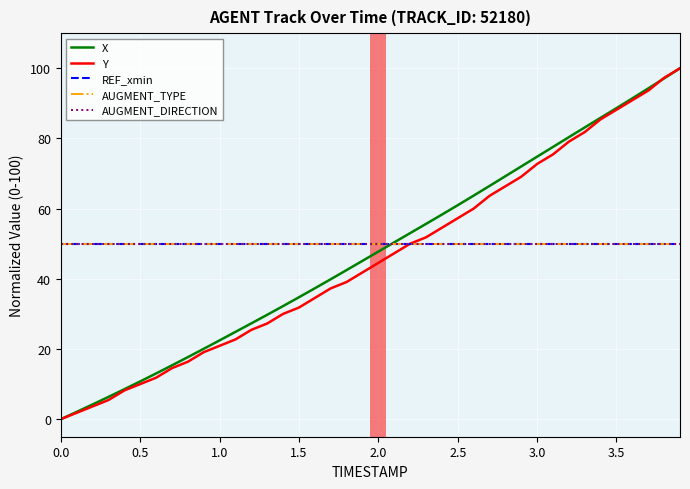

Does the chart have visible grid lines?

Yes